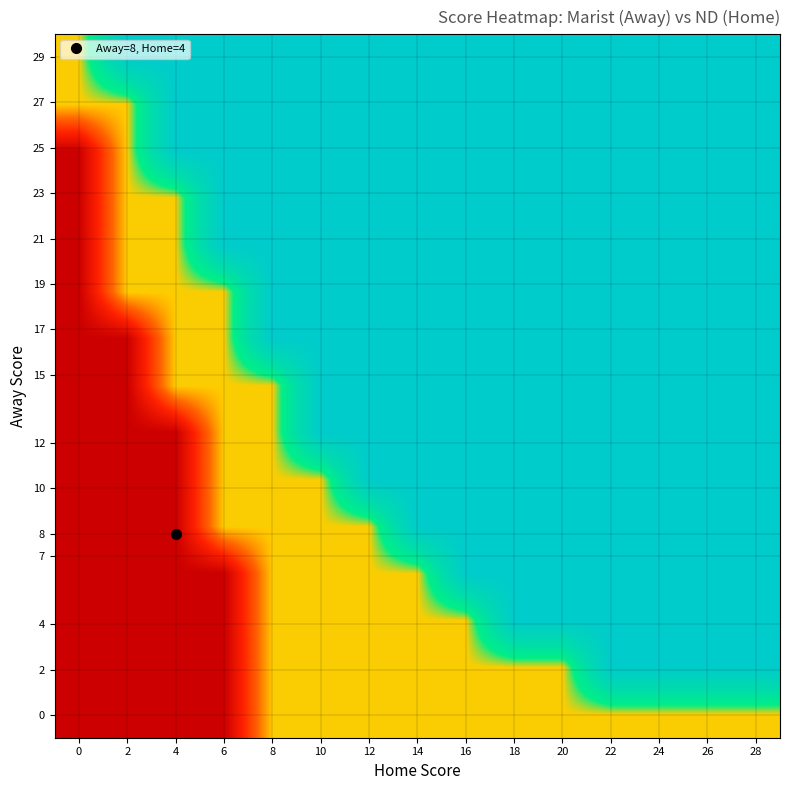

Between 8 and 6, which is larger?

8